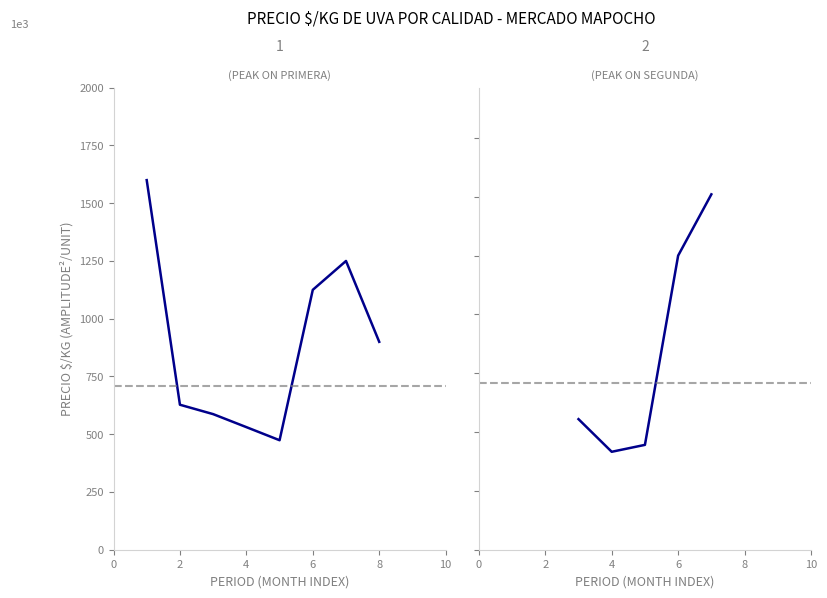

Which series changed the most between 2 and 4?

Primera